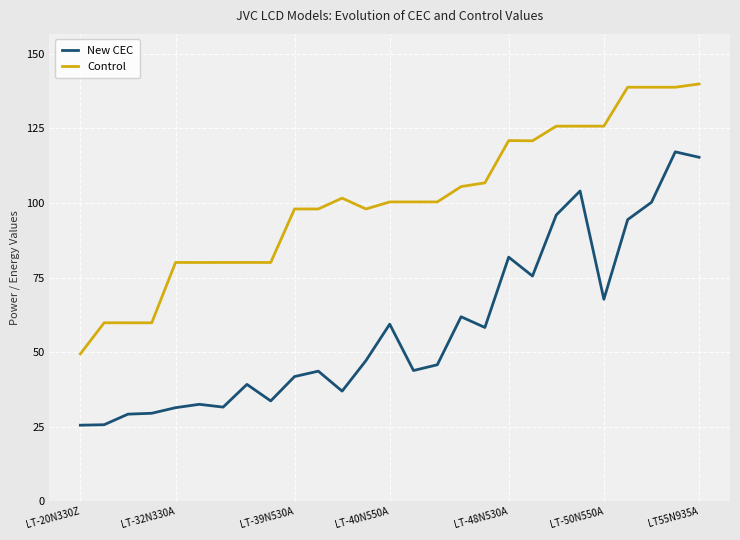

True or false: Control and New CEC intersect in this chart.

False